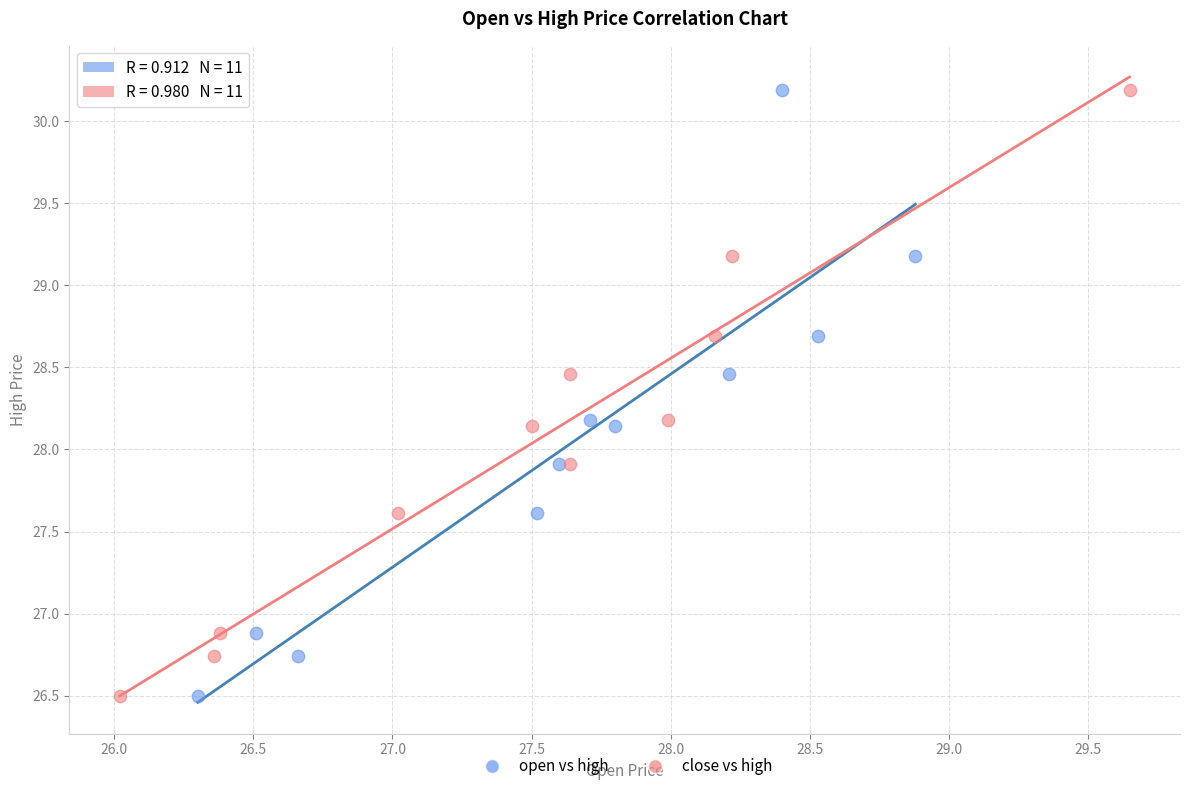

What are all the series names shown in the legend?

open vs high, close vs high